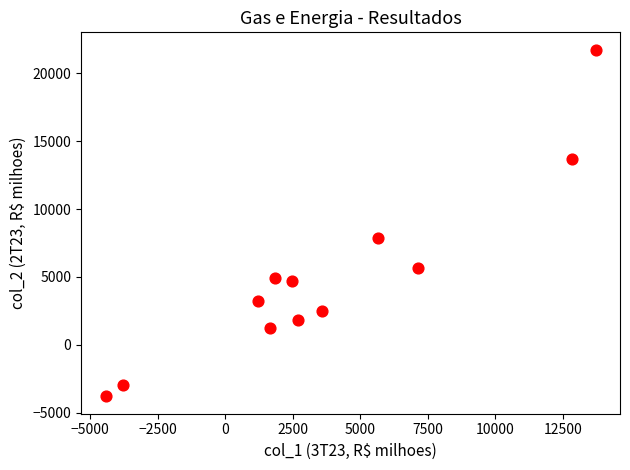

What is the average Y value?

5054